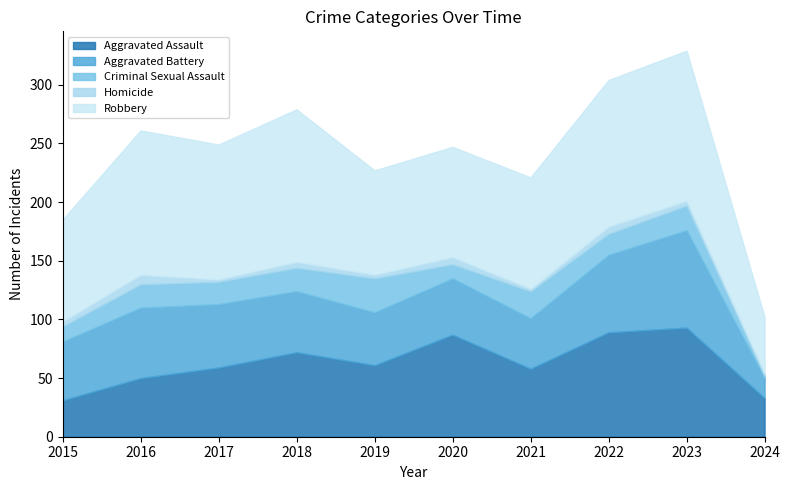

Is it true that Aggravated Battery equals 13 at 2016?

False